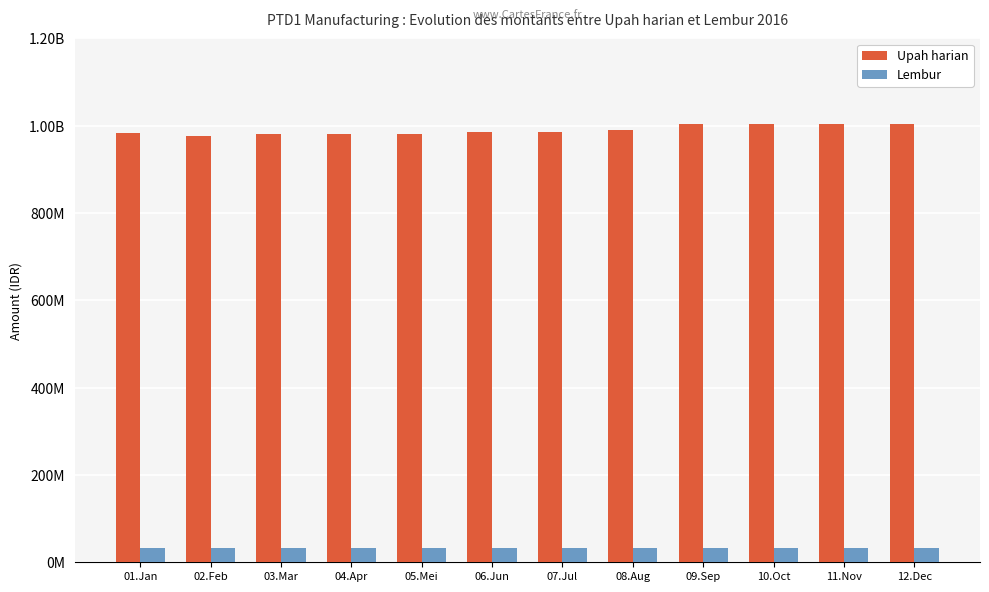

Rank the series by their maximum value, from lowest to highest.

Lembur, Upah harian